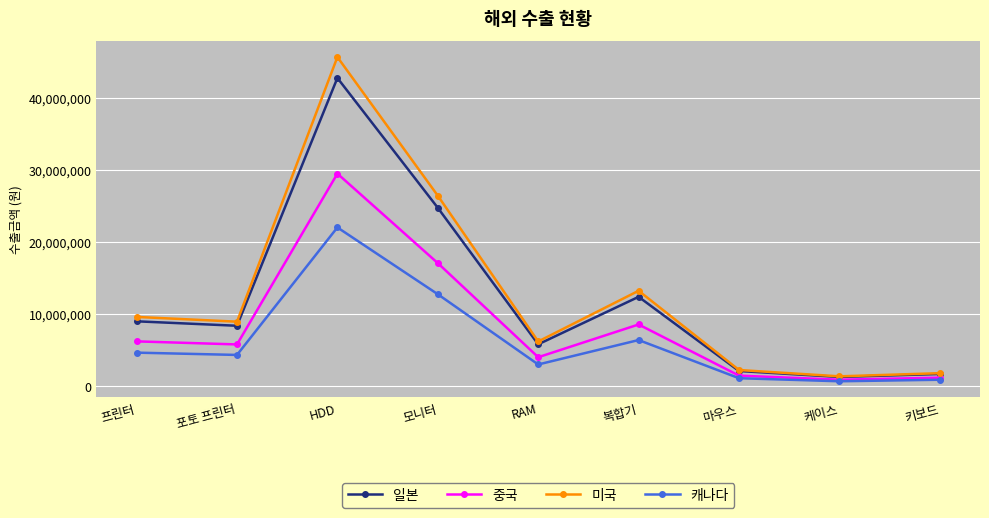

True or false: 캐나다 and 일본 cross at least once.

False